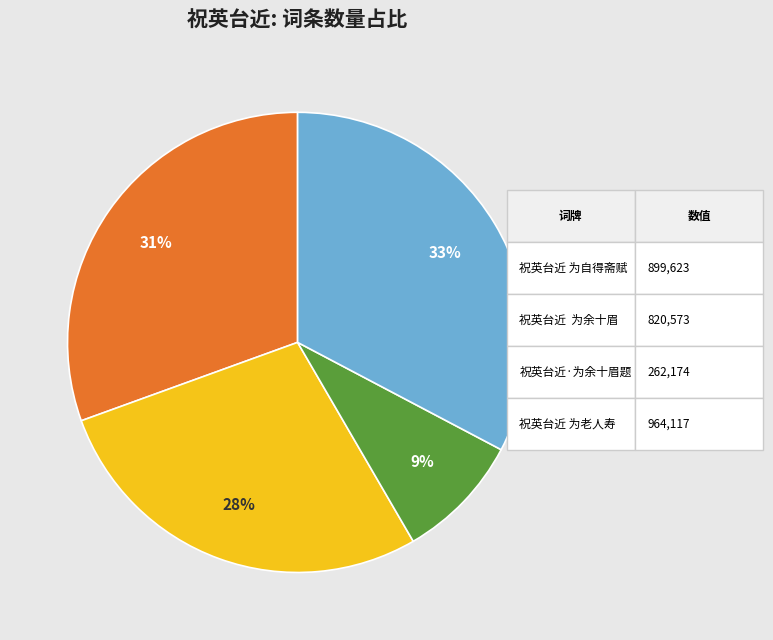

To the nearest percent, what is the difference between the largest and smallest slice percentages?

24%